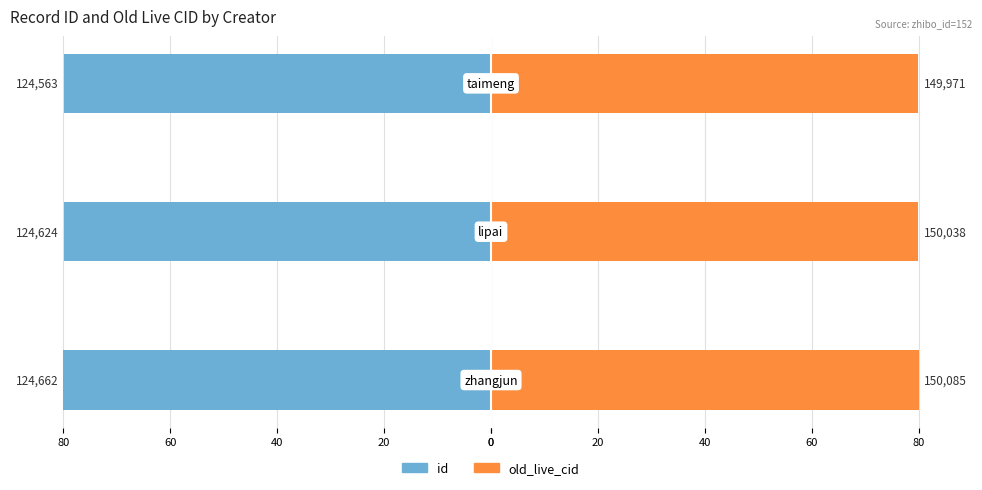

What are all the series names shown in the legend?

id, old_live_cid